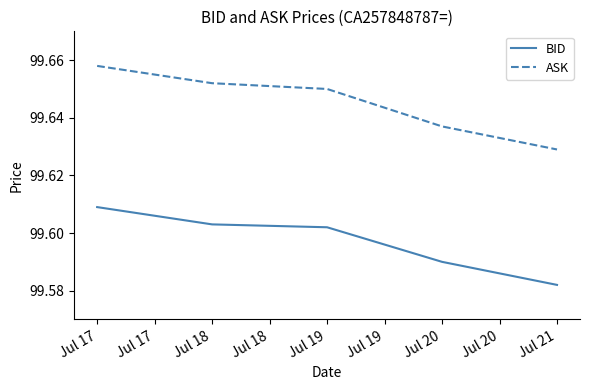

Is the value of ASK at Jul 18 greater than the value of BID at Jul 19?

Yes